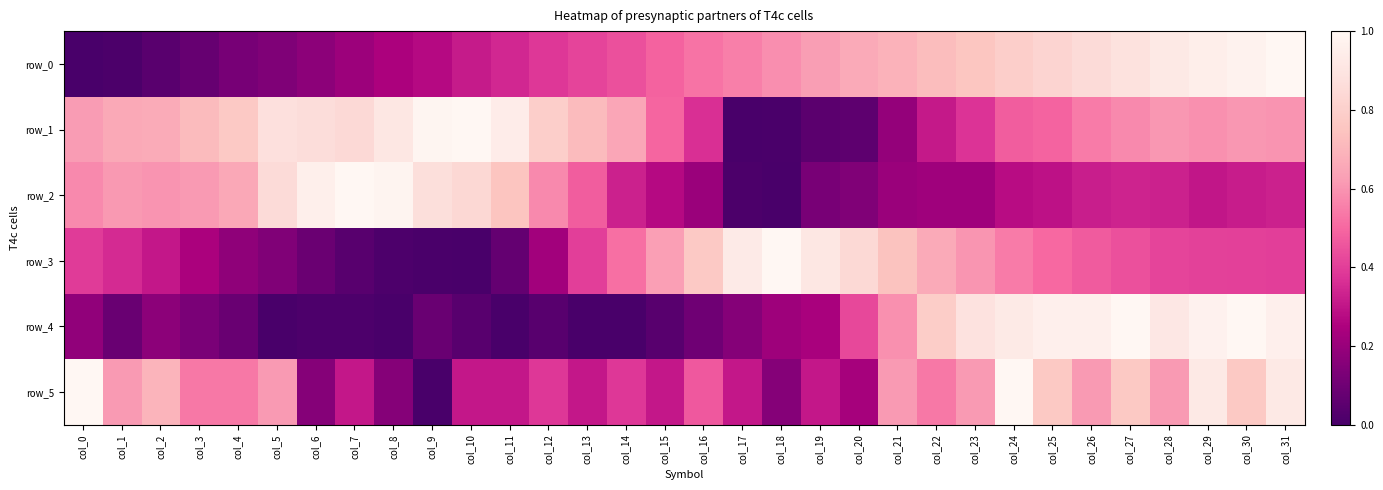

The row_1 series shows 0.5 at col_24. True or false?

True